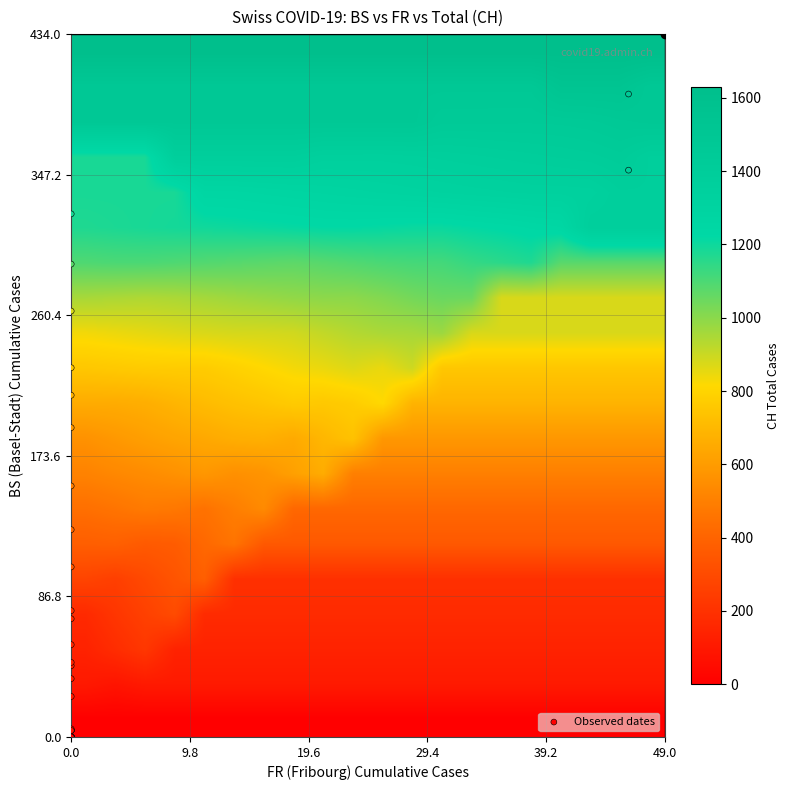

Reading left to right, what are all the values shown in this chart?

BS: 0	0	0	0	0	0	0	0	0	0	0	0	0	0	0	4	4	4	4	5	4	25	36	44	46	57	73	78	105	128	155	191	211	228	263	292	323	350	397	434
FR: 0	0	0	0	0	0	0	0	0	0	0	0	0	0	0	0	0	0	0	0	0	0	0	0	0	0	0	0	0	0	0	0	0	0	0	0	0	46	46	49
CH: 0	0	0	0	0	0	0	0	0	0	1	1	1	3	4	8	9	9	70	73	74	105	123	134	140	155	173	194	355	414	499	584	683	752	877	1079	1183	1376	1479	1630